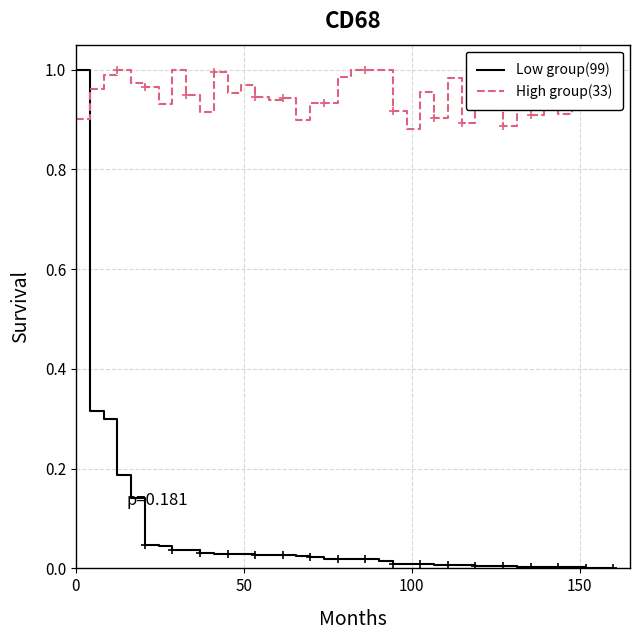

How many series are shown in this chart?

2